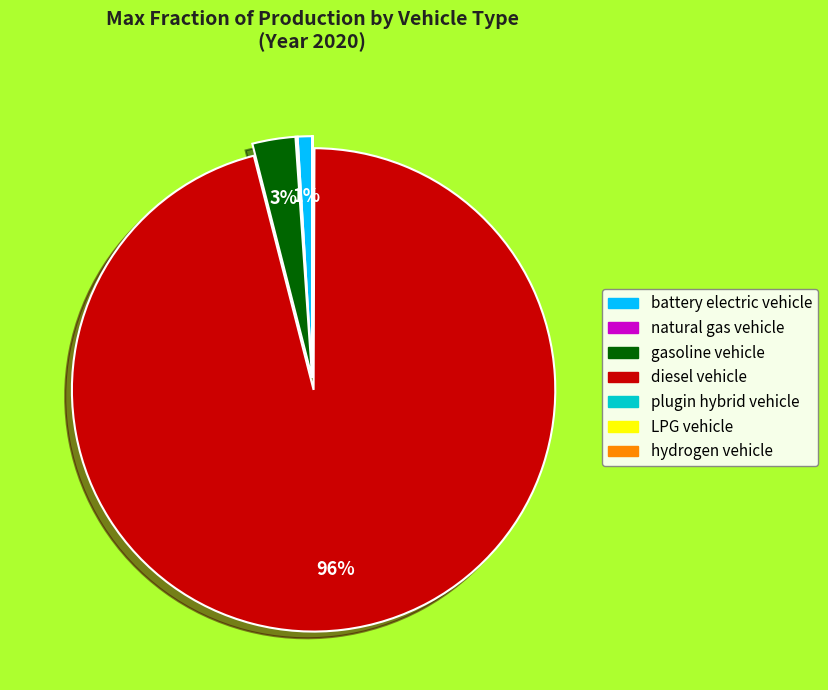

To the nearest percent, what is the difference between the largest and smallest slice percentages?

96%